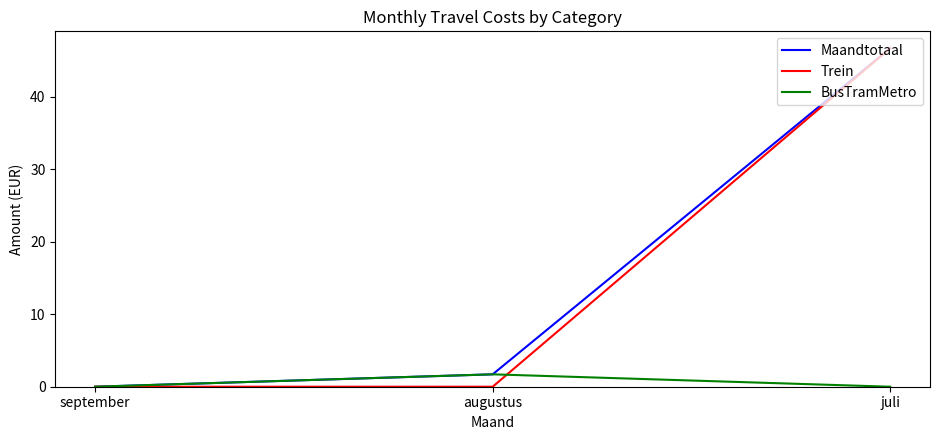

What are all the series names shown in the legend?

Maandtotaal, Trein, BusTramMetro